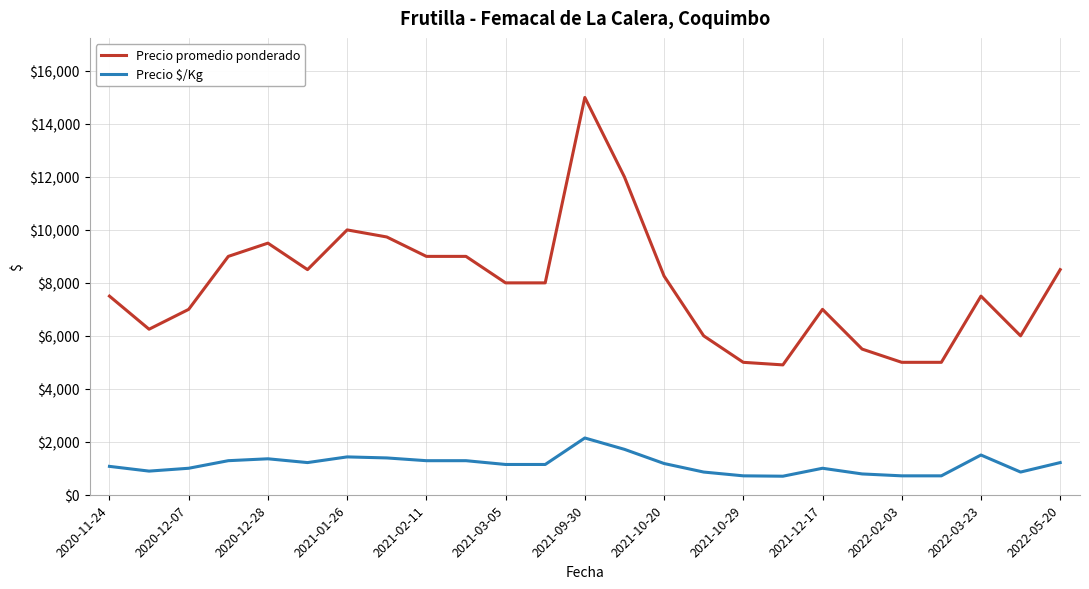

What is the minimum value for Precio promedio ponderado?

4903.0